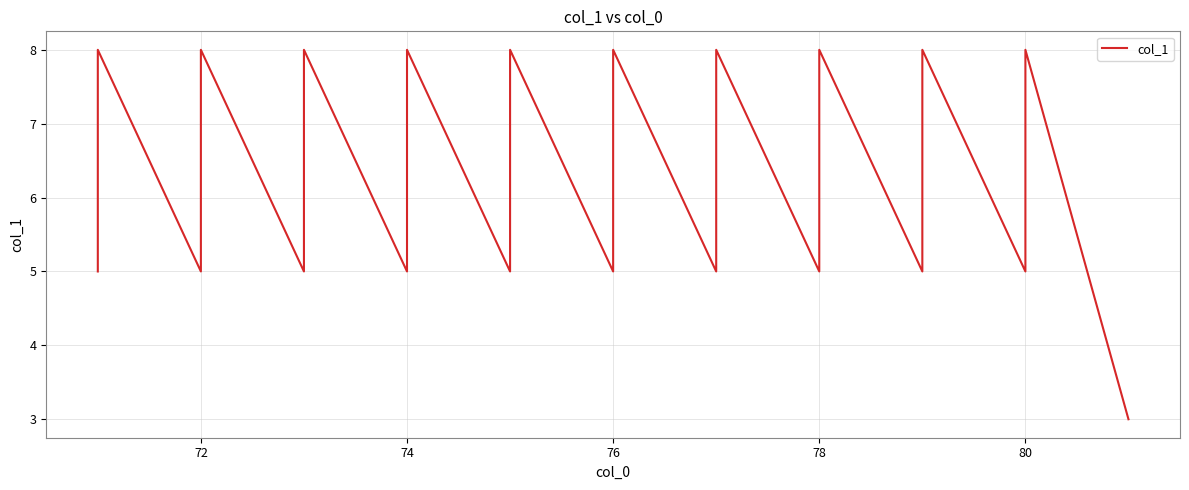

What is the value of the 20th point from the left?

8